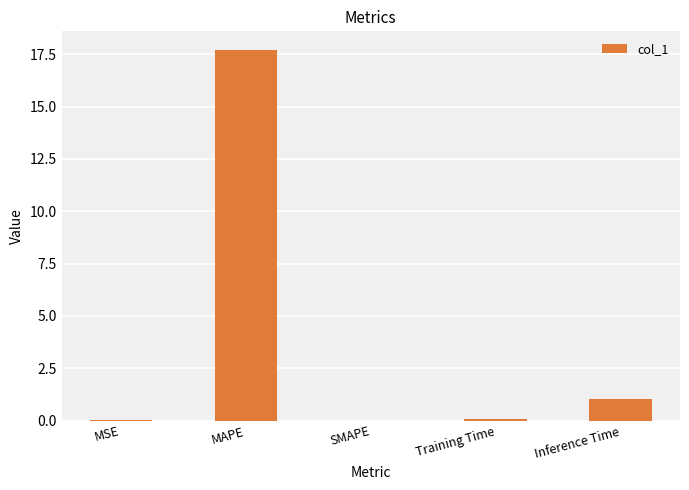

Is it true that the value at MAPE is 17.7?

True